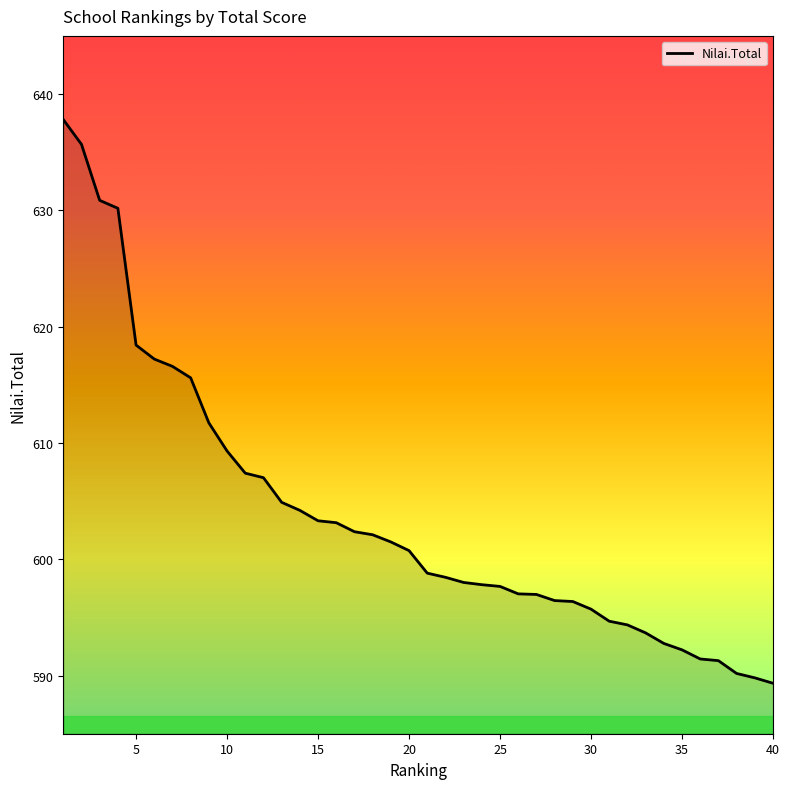

What is the difference between the maximum and minimum values?

48.5